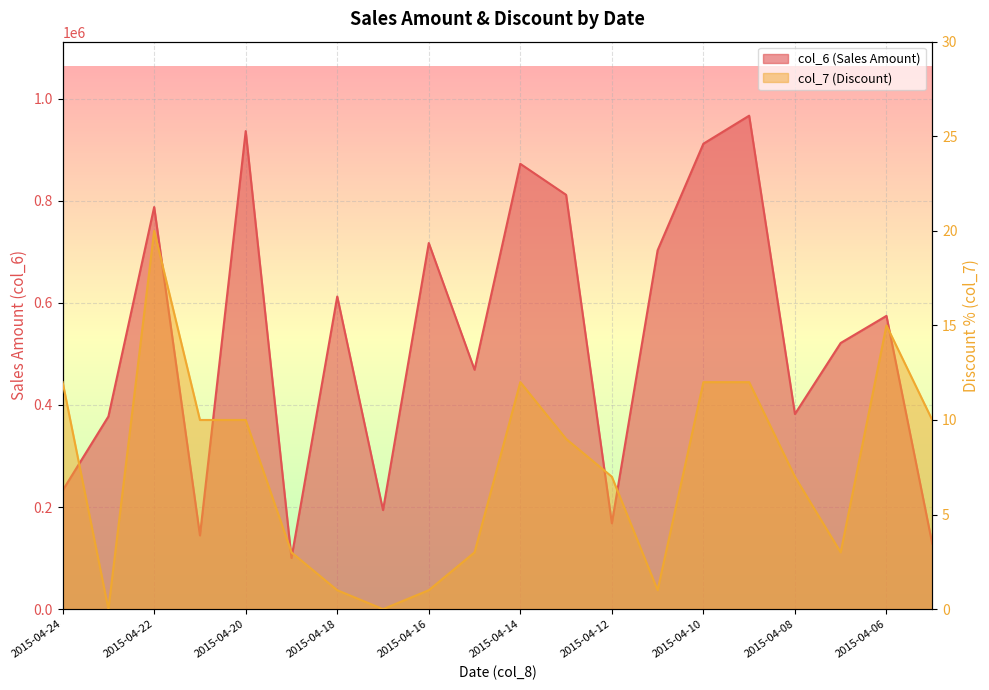

Which series changed the most between 2015-04-24 and 2015-04-21?

col_6